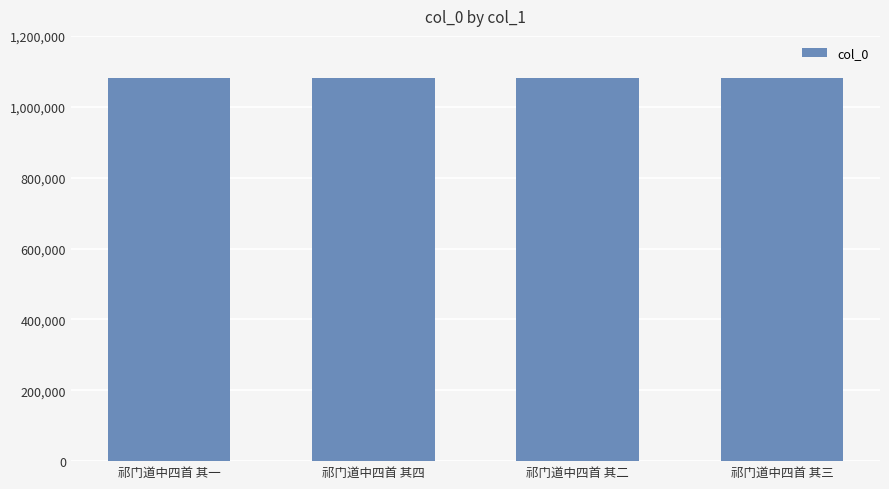

What is the value of the 4th bar from the left?

1079922